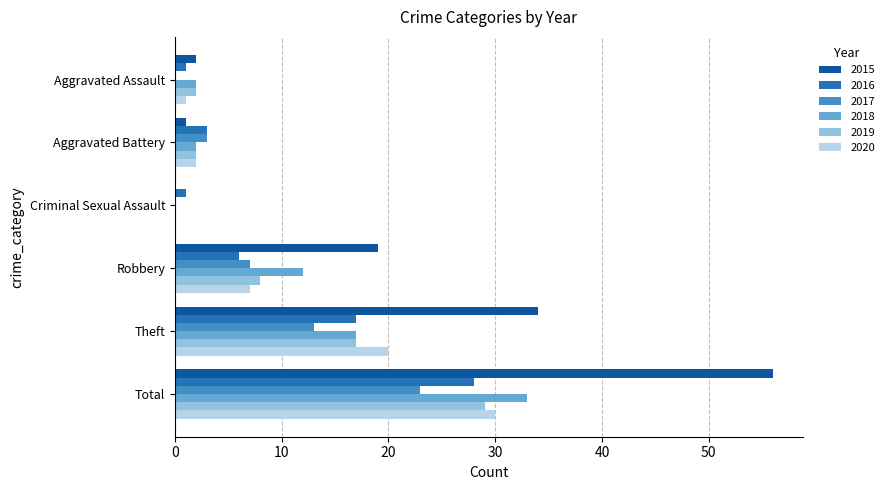

Which category has the highest value across all series?

Total